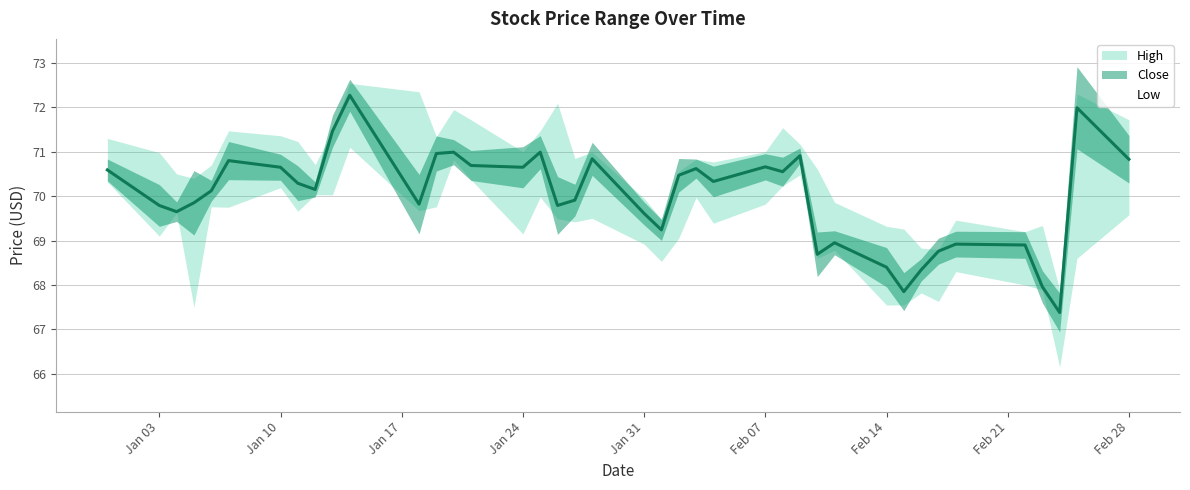

Where is High nearest to the value 70?

2022-01-31